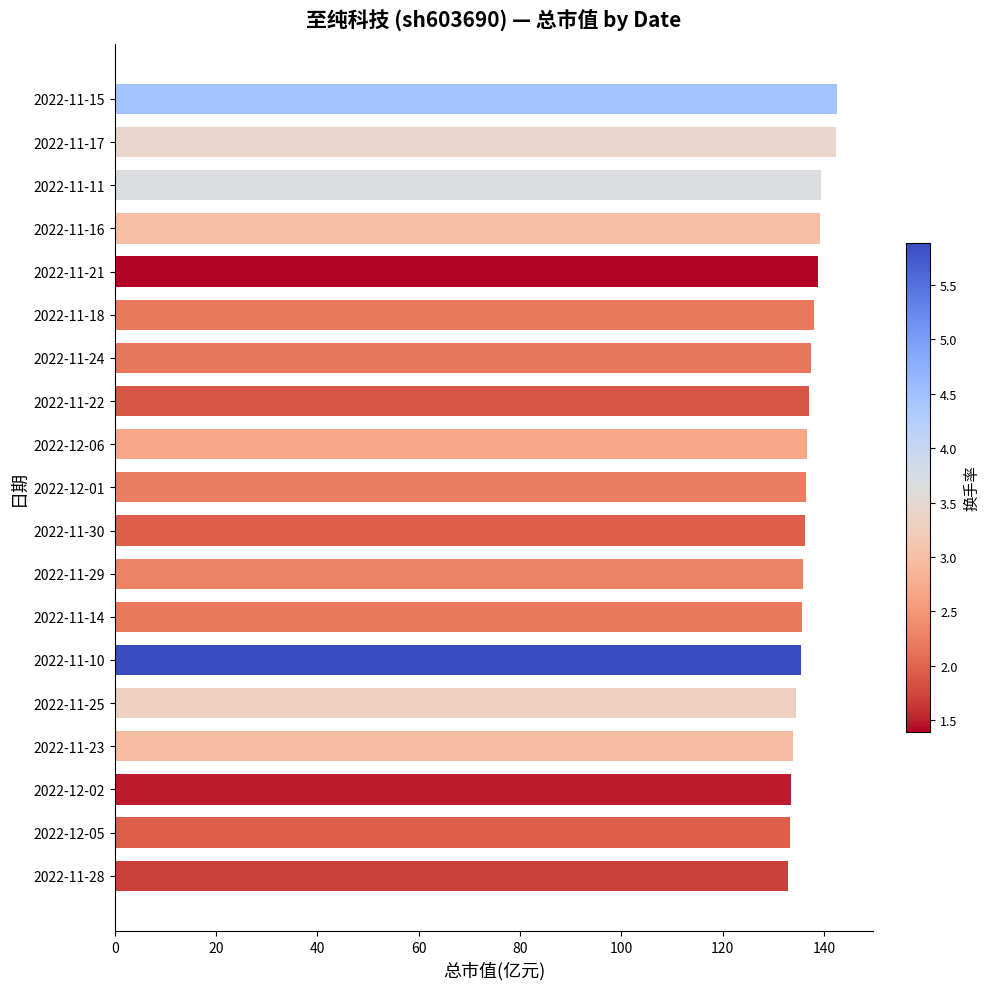

What is the minimum value shown in the chart?

132.9